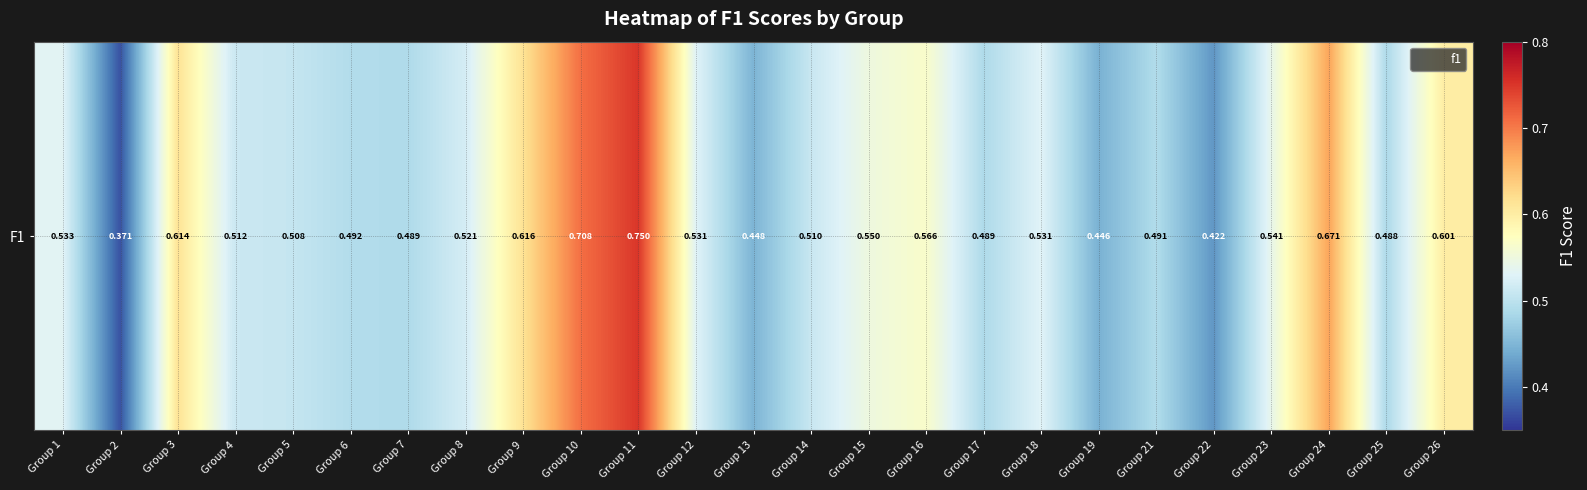

What is the approximate value at Group 25?

0.5